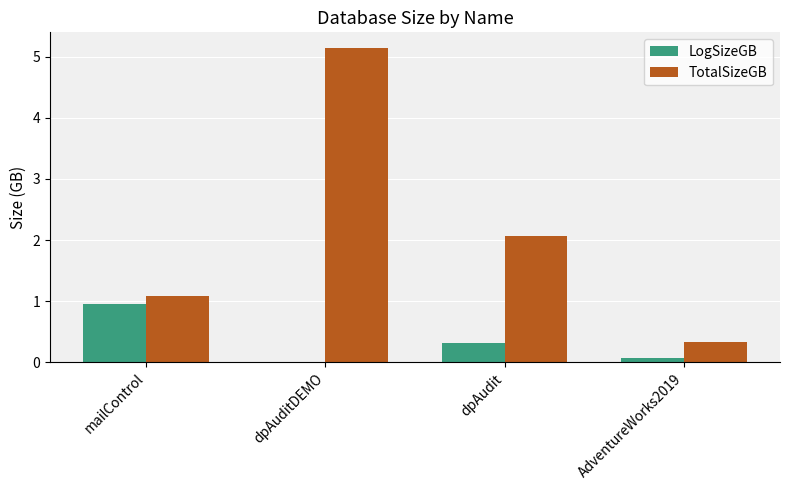

What are all the series names shown in the legend?

LogSizeGB, TotalSizeGB